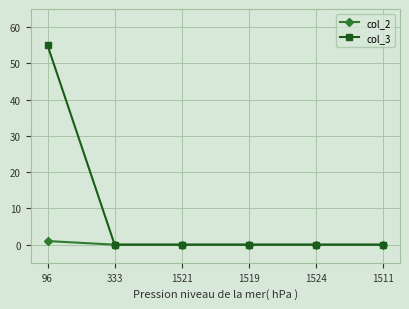

What is the sum of all col_2 values?

1